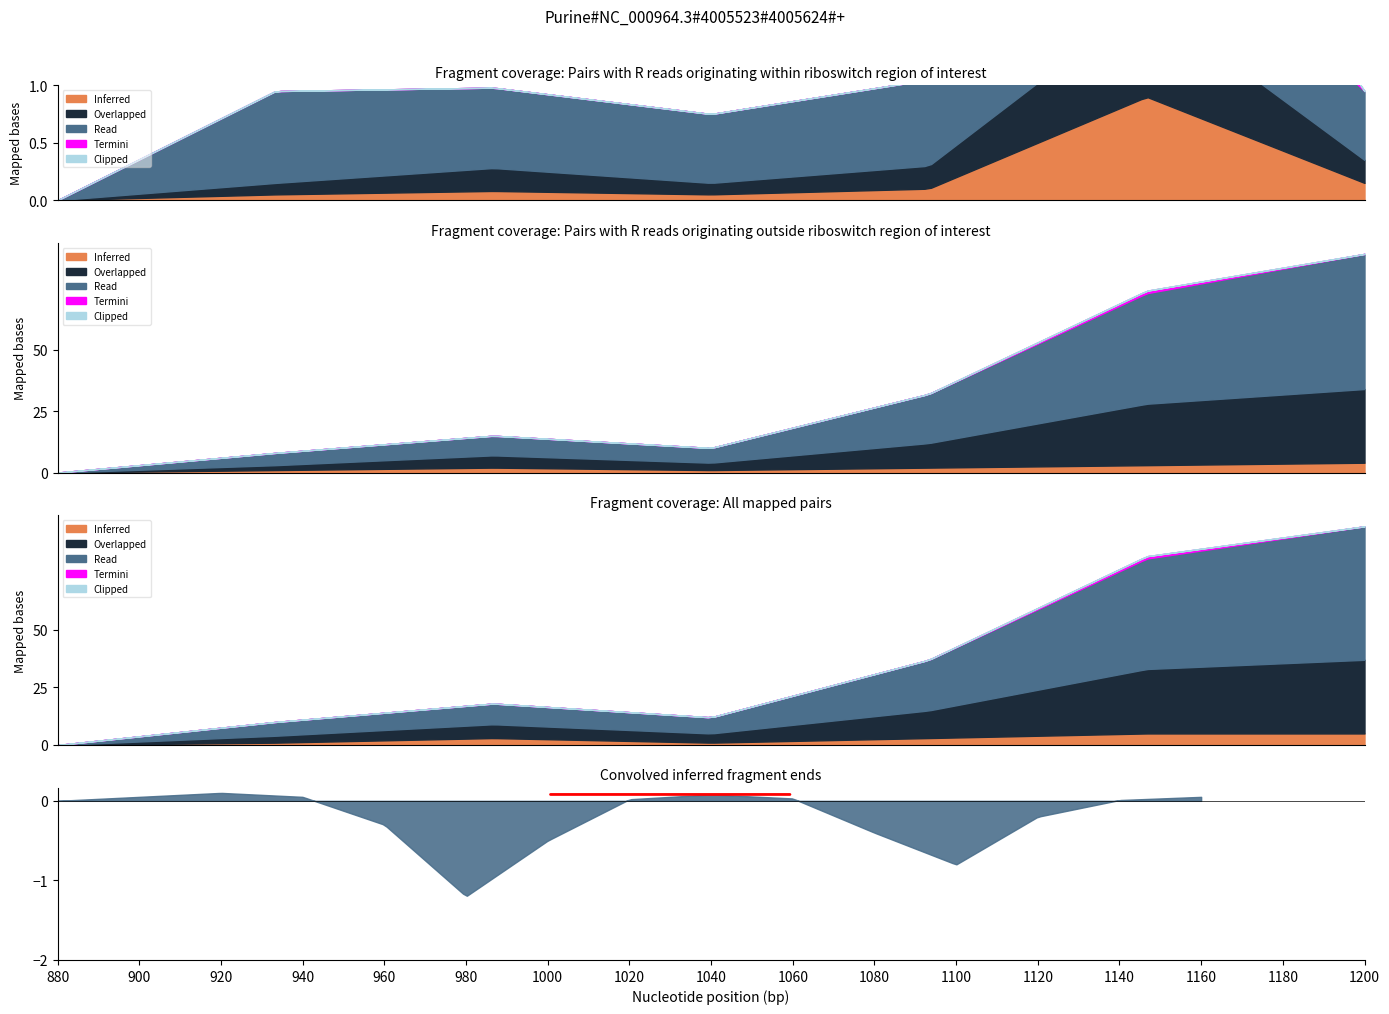

How many data points does each series have?

7